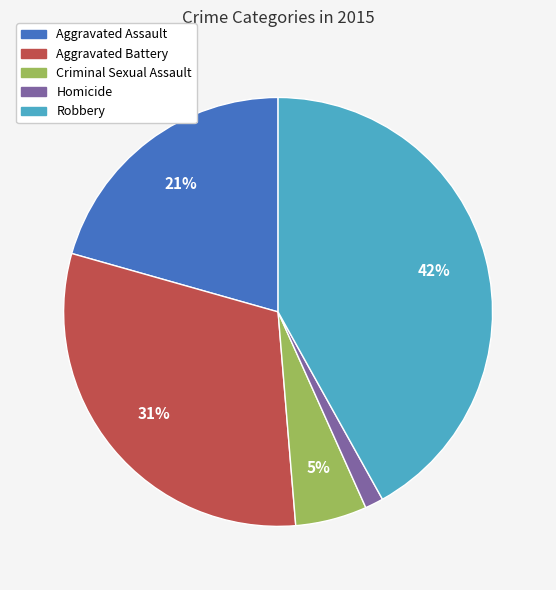

Which category has the biggest portion of the pie?

Robbery